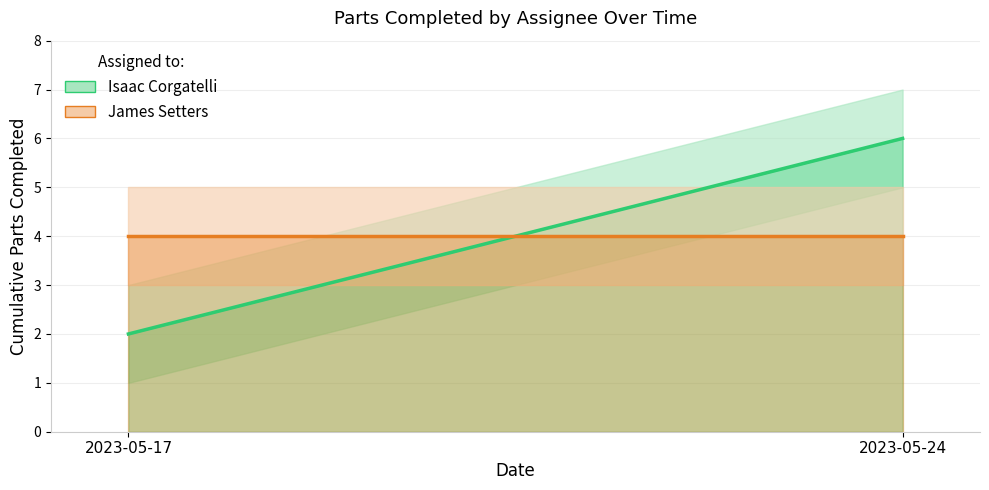

True or false: Isaac Corgatelli has more than 1 interior local peaks.

False